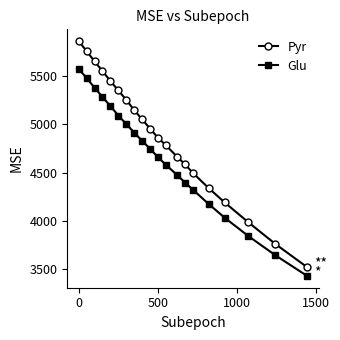

Rank the series by their average value, from highest to lowest.

Pyr, Glu